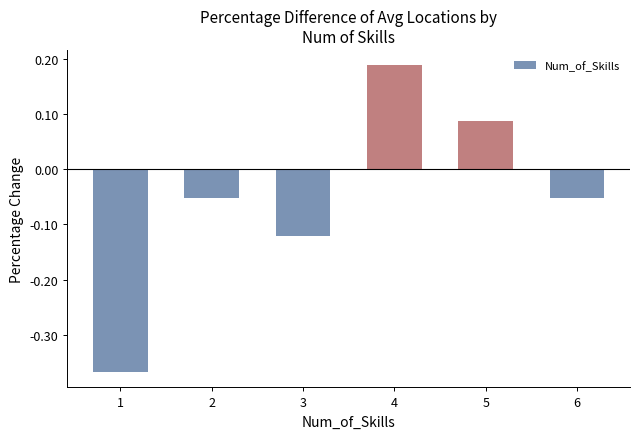

Between 3 and 1, which is larger?

3